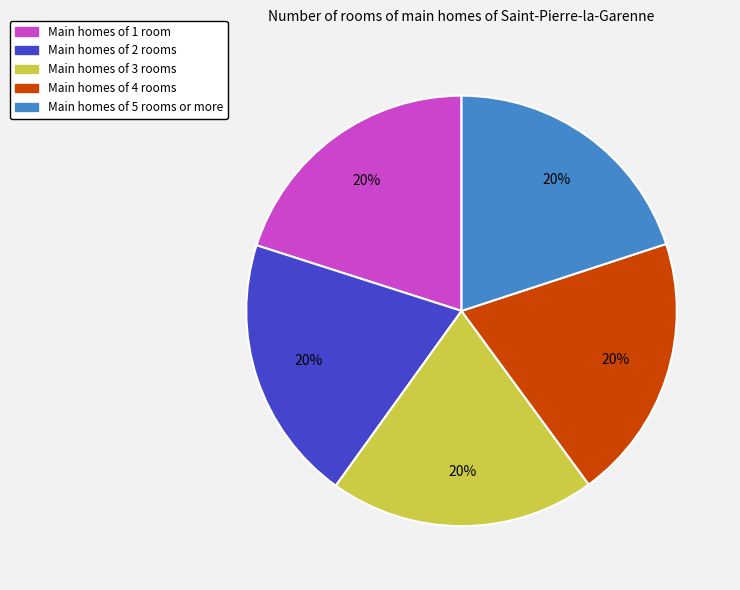

To the nearest percent, what is the average slice percentage?

20%